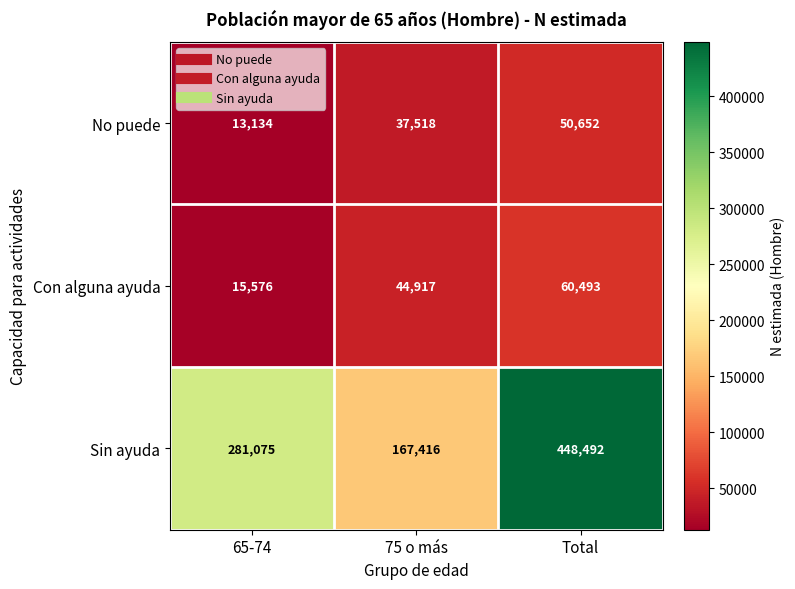

What is the smallest value displayed?

13134